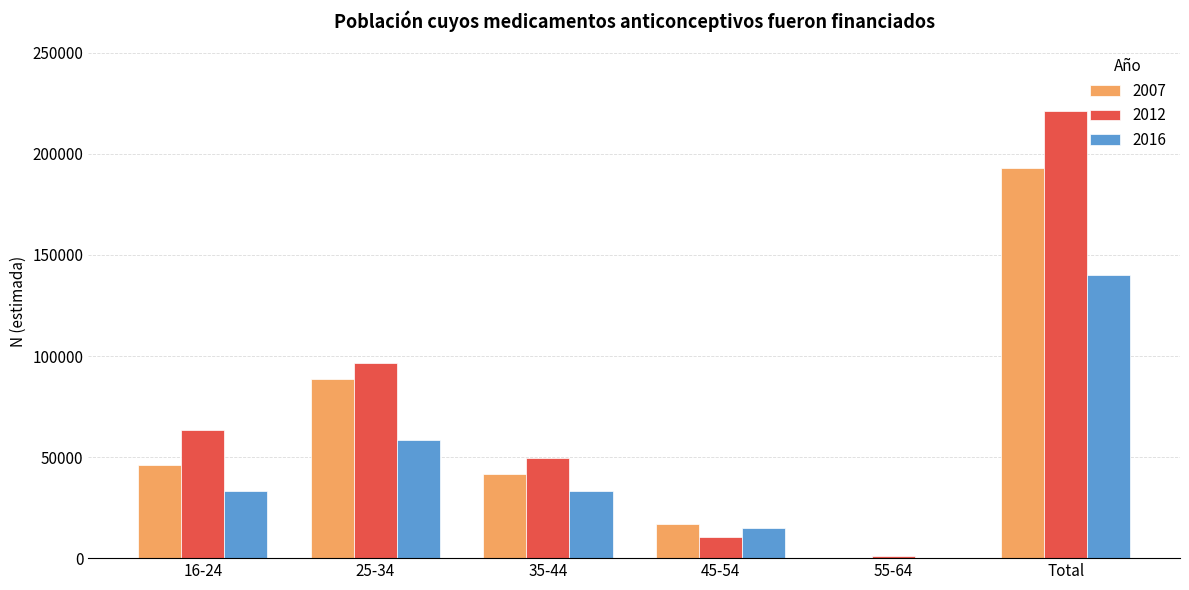

True or false: 2016 has a value of 140279 at Total.

True